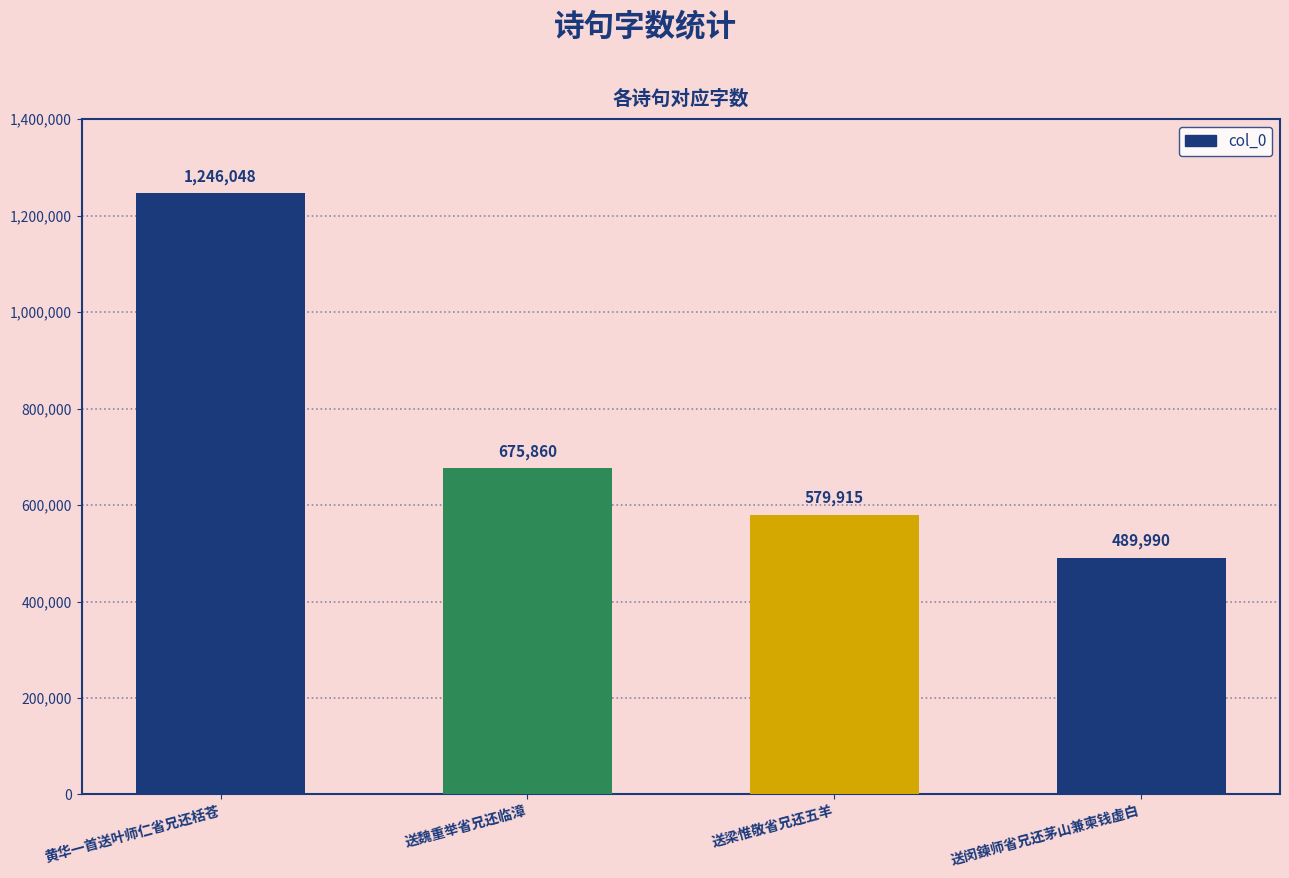

The chart shows a value of 1056470 at 送魏重举省兄还临漳. True or false?

False